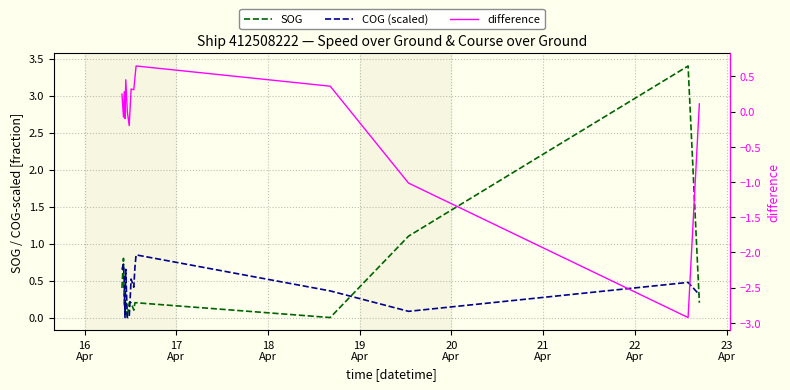

Reading left to right, transcribe all the data shown in this chart.

SOG: 0.4	0.8	0.2	0.1	0.2	0.0	0.2	0.2	0.1	0.2	0.2	0.0	1.1	3.4	0.2
COG (scaled): 0.6	0.7	0.5	0.0	0.7	0.0	0.0	0.5	0.4	0.7	0.8	0.4	0.1	0.5	0.3
difference: 0.2	-0.1	0.3	-0.1	0.5	0.0	-0.2	0.3	0.3	0.5	0.6	0.4	-1.0	-2.9	0.1